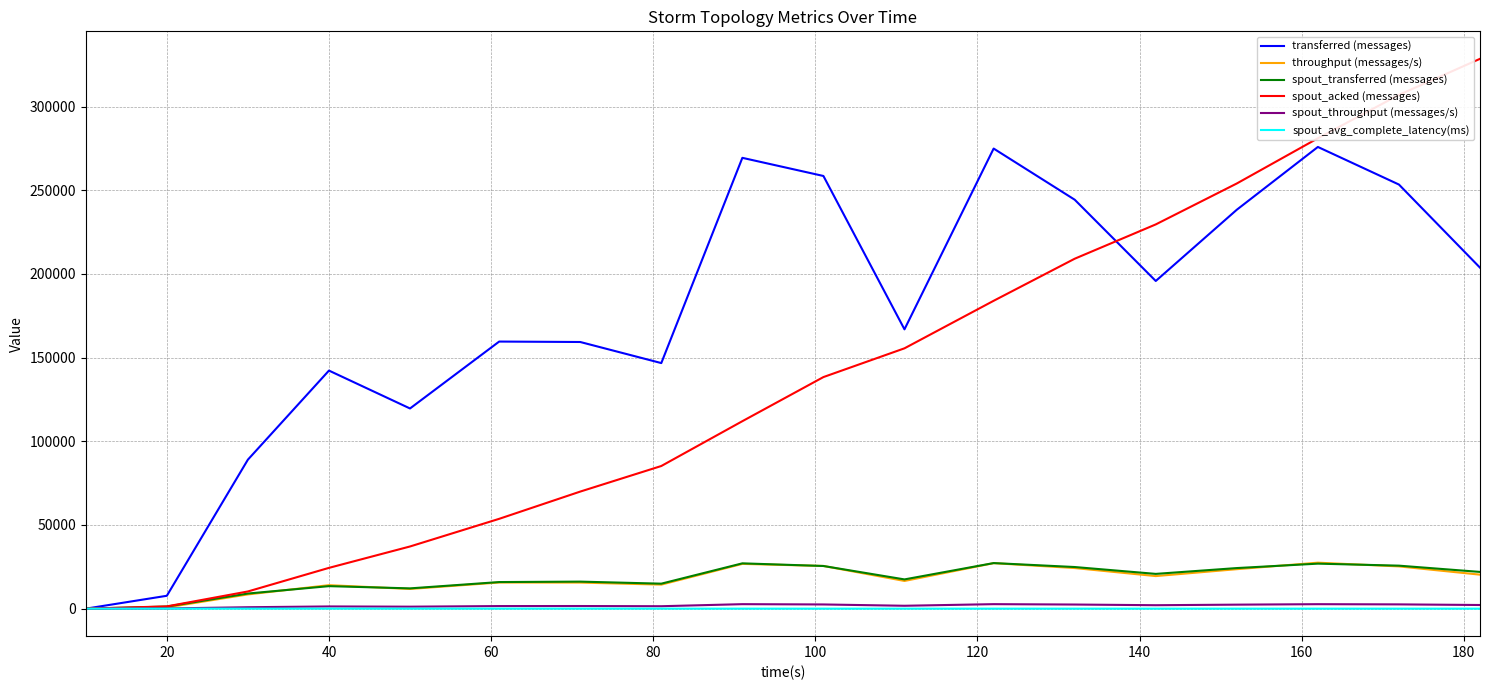

What is the highest value of the transferred (messages) series?

275880.0